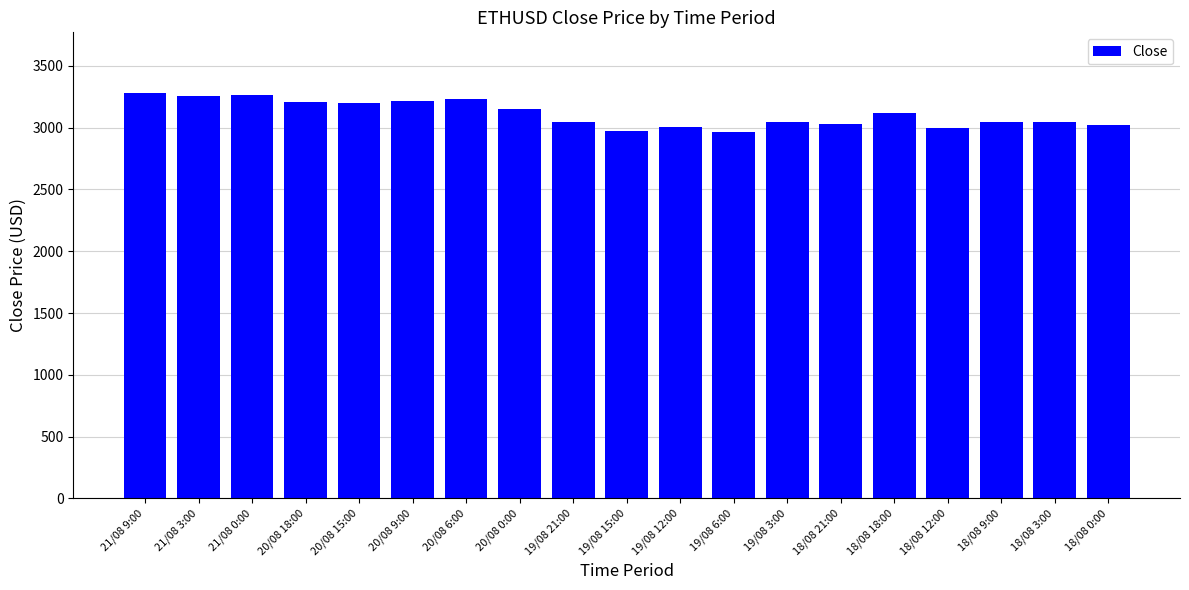

How many values are below 3050?

9